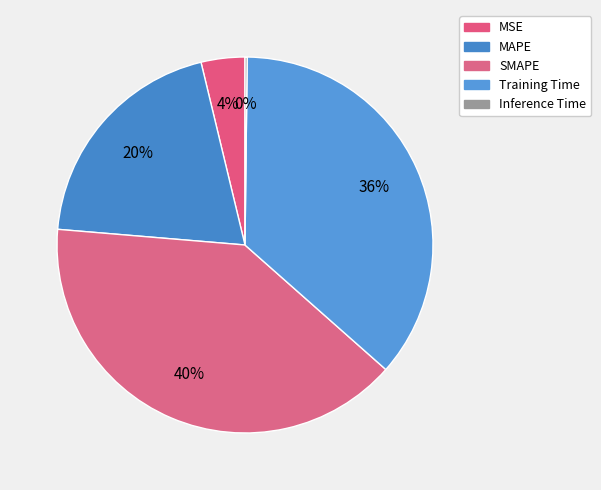

Count the number of slices in the pie.

5